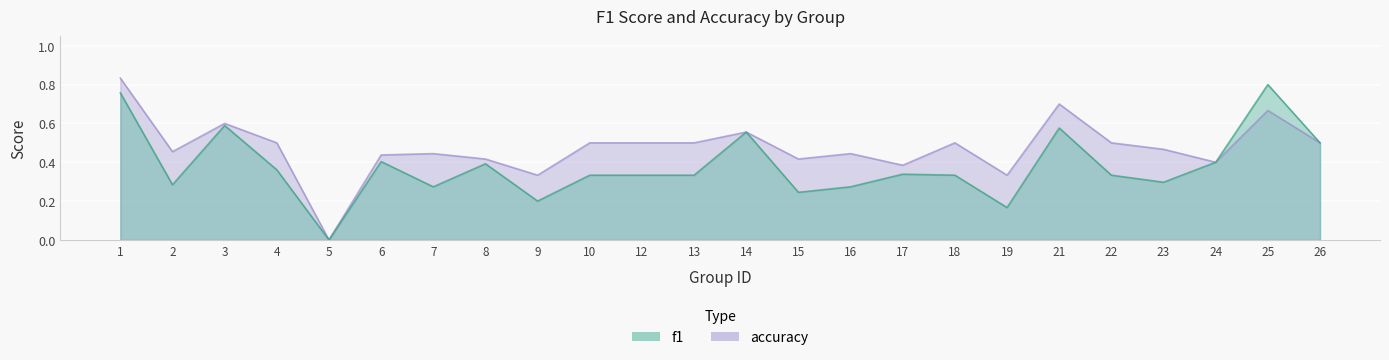

Rank the series at 19 from highest to lowest value.

accuracy, f1